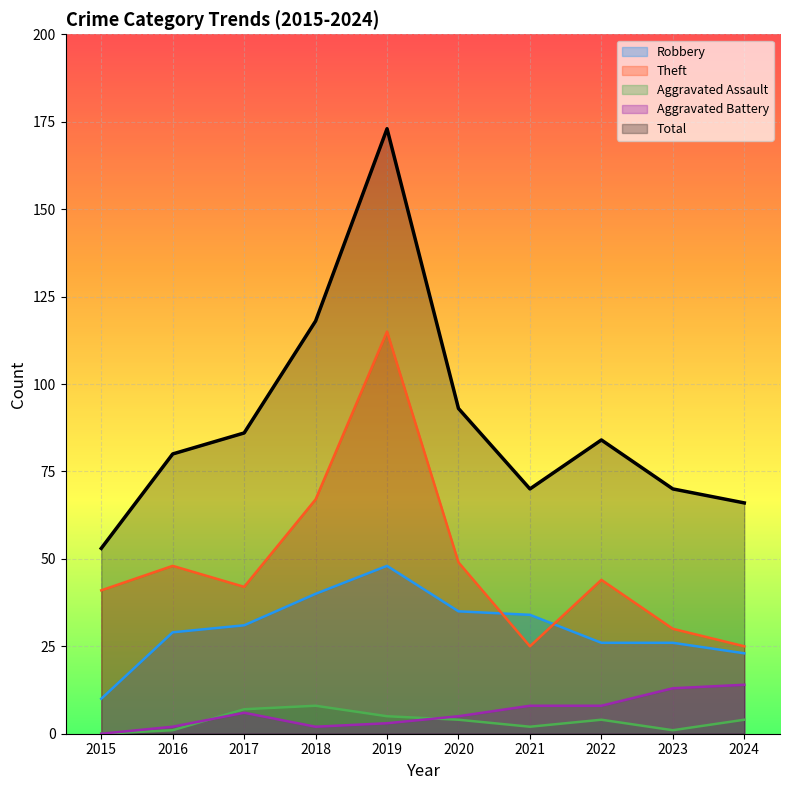

The value of Total at 2017 is 134. True or false?

False